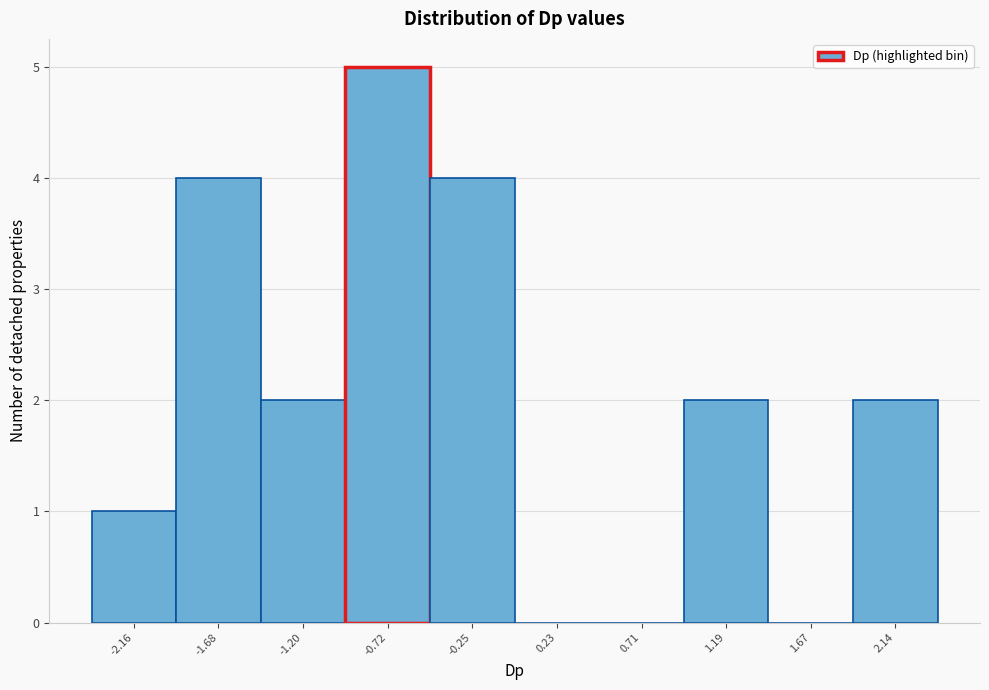

Reading right to left, what are all the values shown in this chart?

2.14=2	1.67=0	1.19=2	0.71=0	0.23=0	-0.25=4	-0.72=5	-1.20=2	-1.68=4	-2.16=1